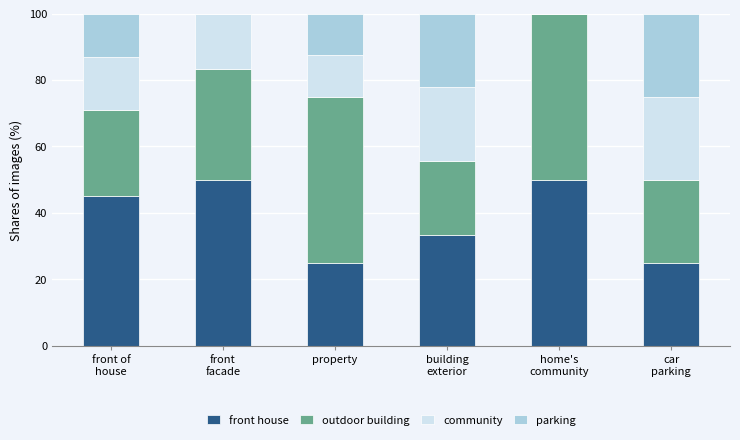

What is the maximum value for front house?

50.0